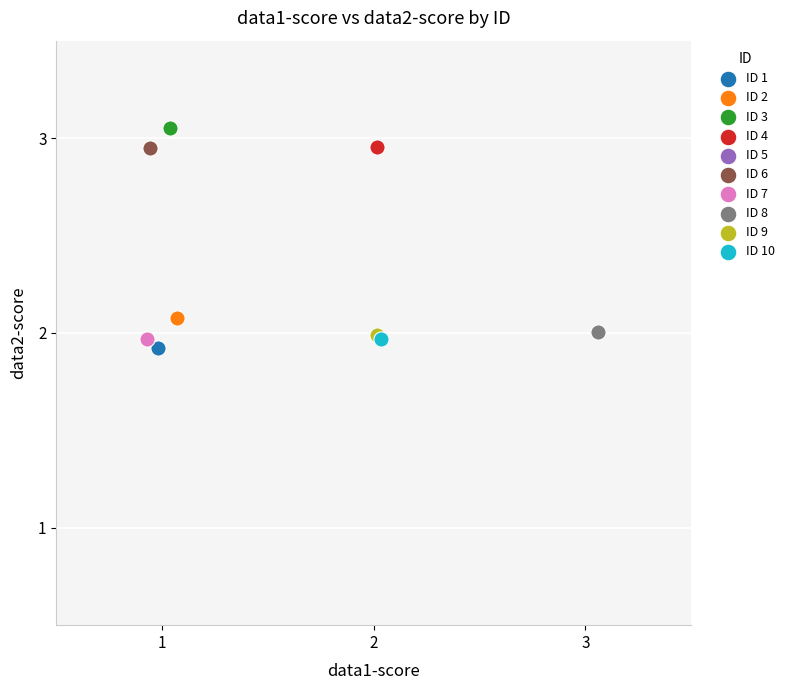

Which series reaches the maximum Y coordinate?

ID 3